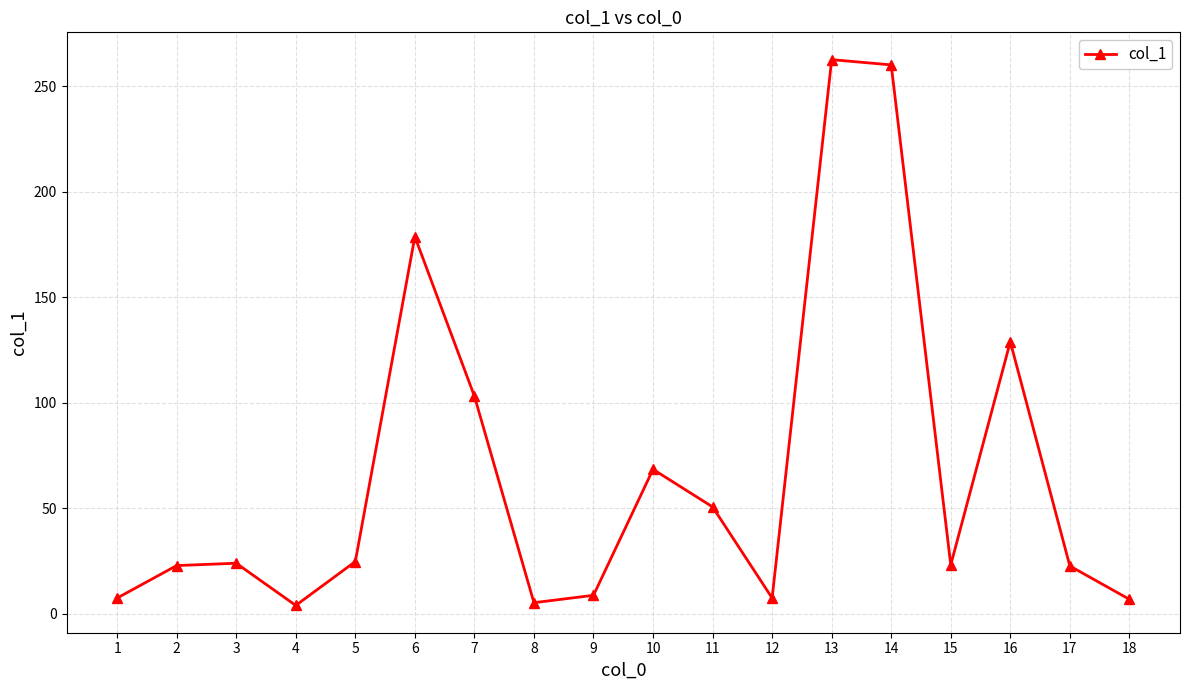

What is the difference between the values at 15 and 8?

17.9